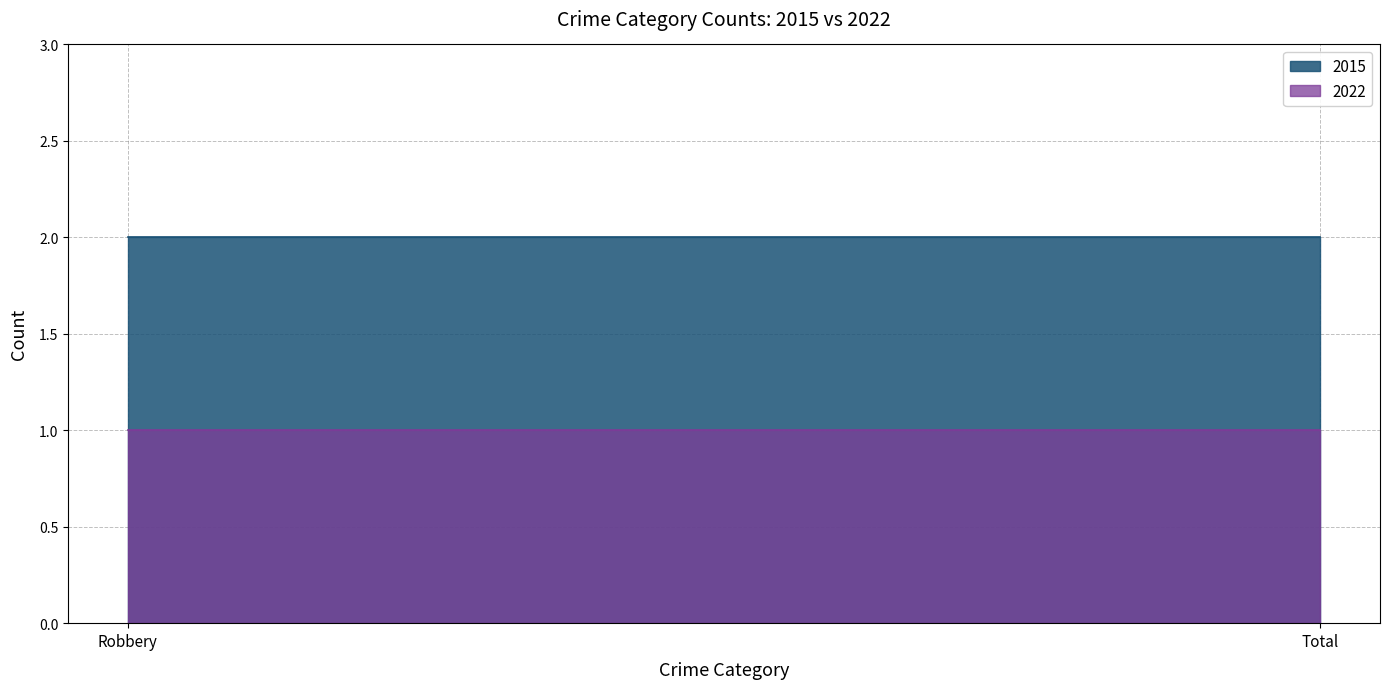

The 2022 series shows 1 at Total. True or false?

True